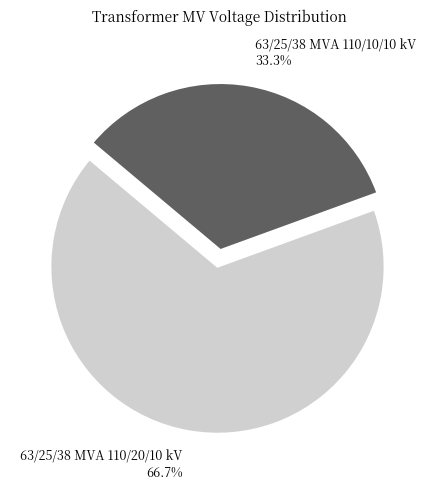

To the nearest percent, what is the difference between the largest and smallest slice percentages?

33%